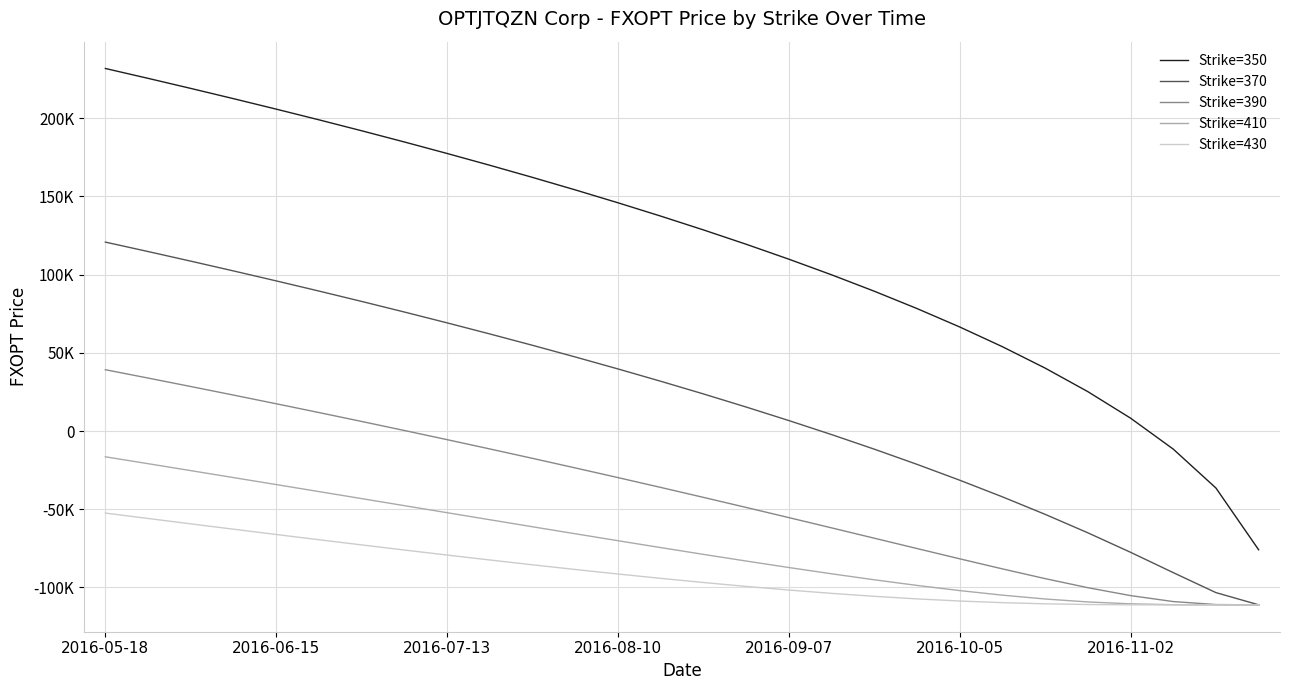

Does the chart display data point markers on the line(s)?

No